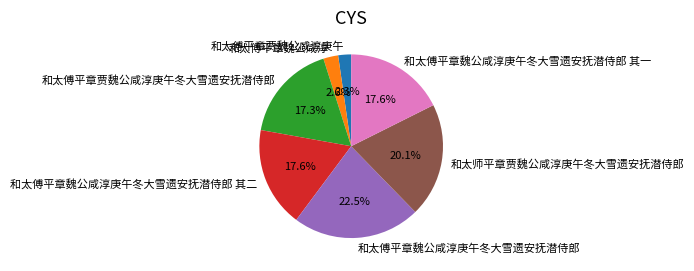

Combined, do 和太傅平章魏公咸淳庚午冬大雪遗安抚潜侍郎 其二 and 和太傅平章贾魏公咸淳庚午冬大雪遗安抚潜侍郎 account for over 50%?

No